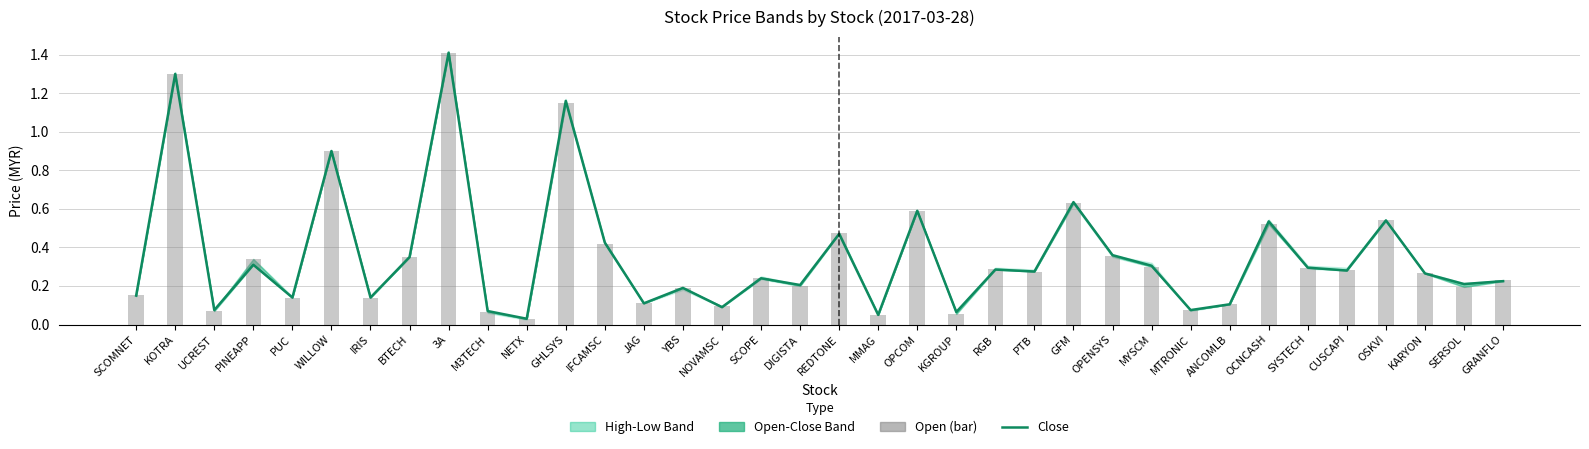

The Close series shows 2.0 at 3A. True or false?

False